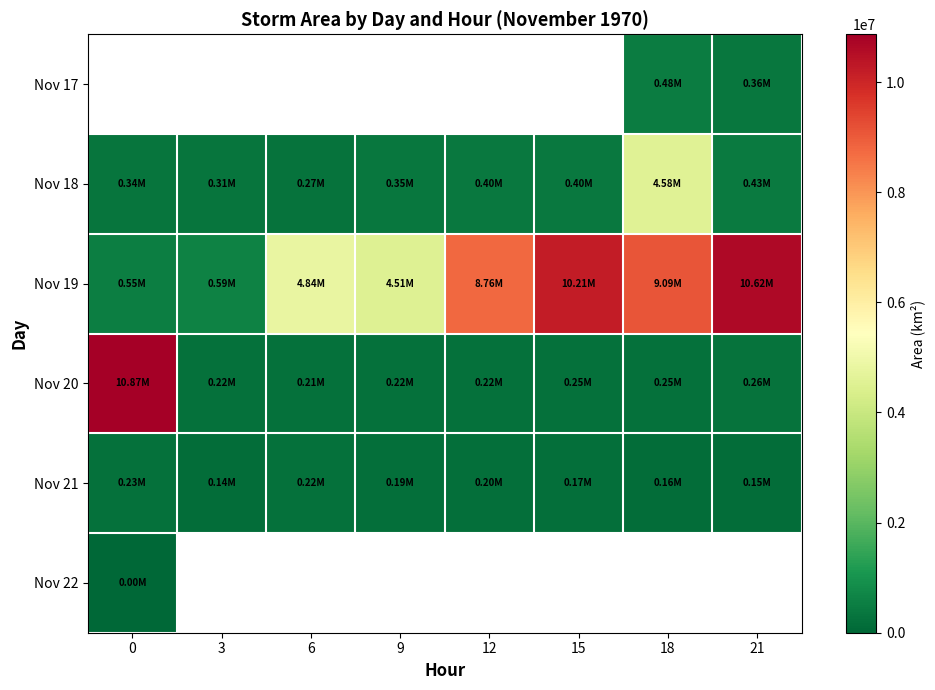

Which series has the largest total across all categories?

Nov 19